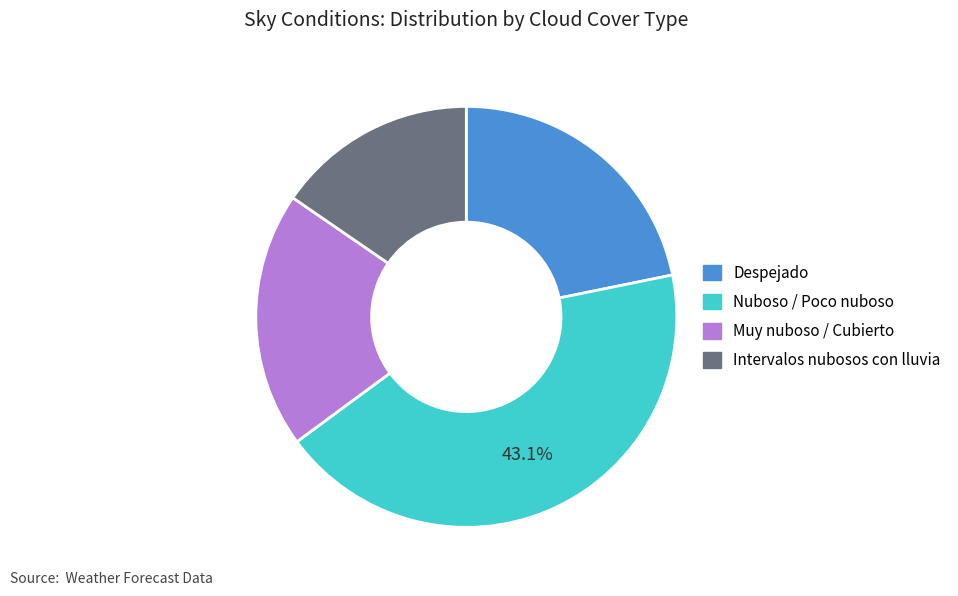

How many segments does this pie chart have?

4